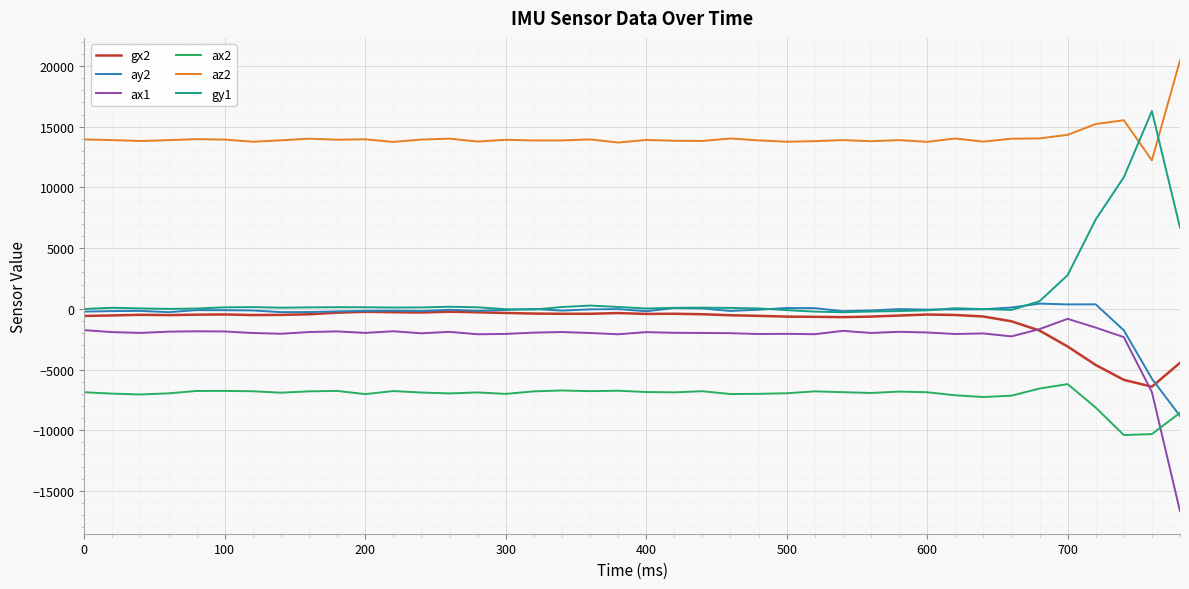

What is the minimum value for ax1?

-16672